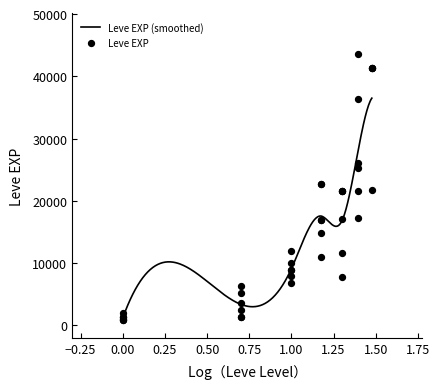

What is the highest value of the Leve EXP (smoothed) series?

36492.5